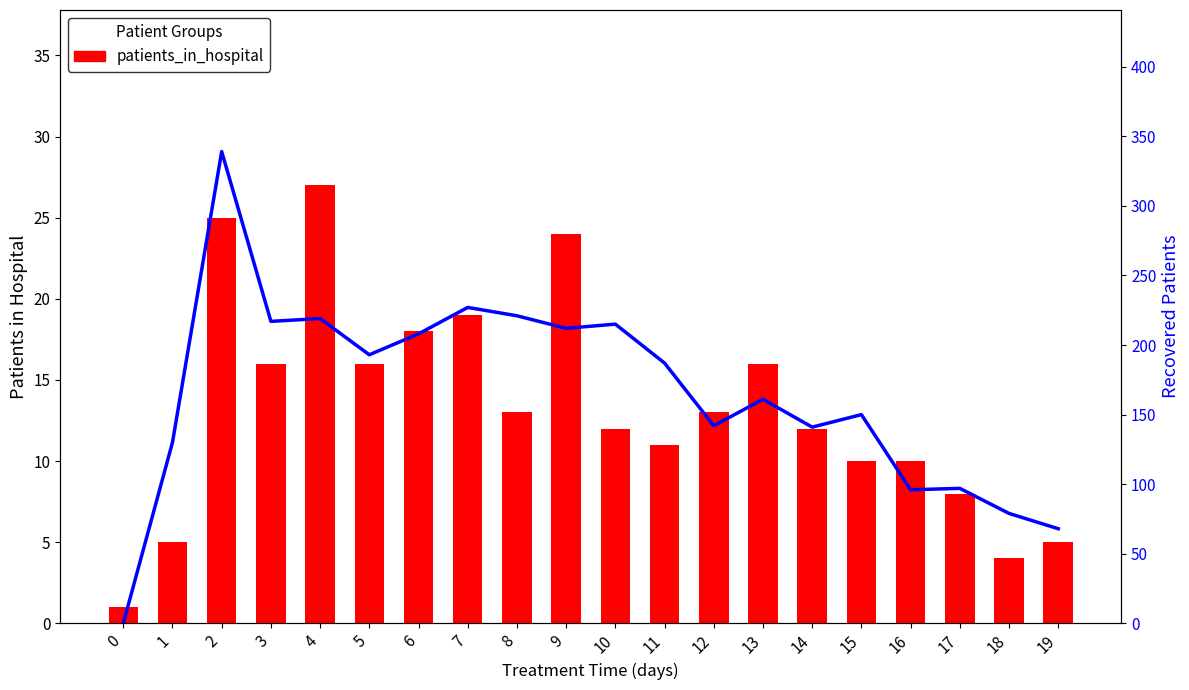

Between 3 and 13, which series saw the biggest shift?

recovered_patients